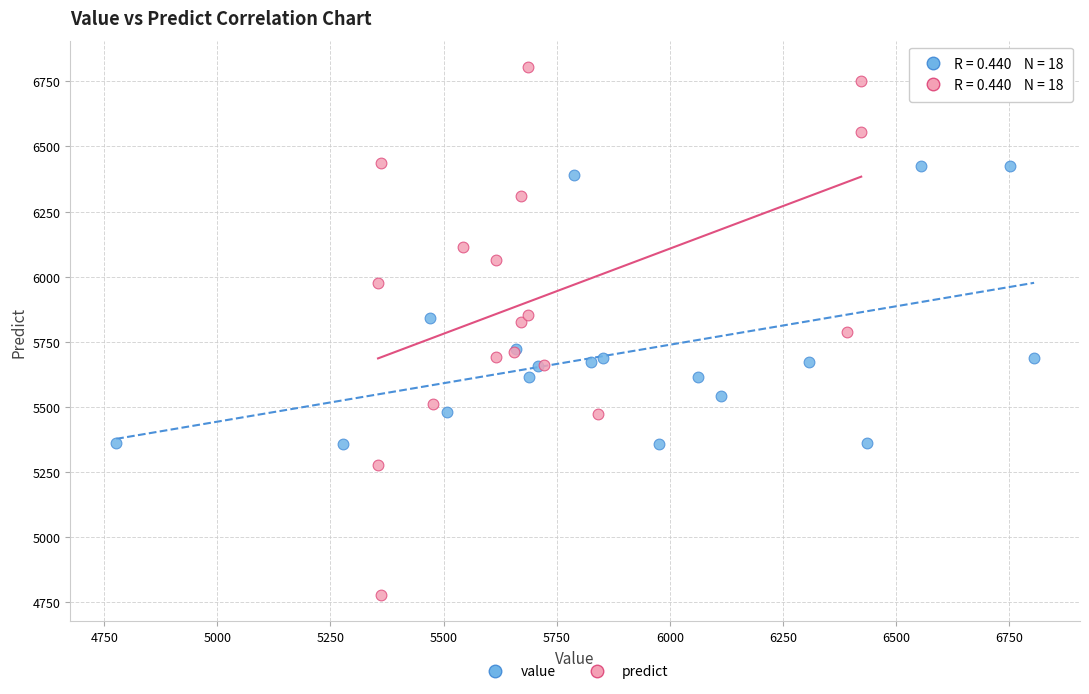

Which series reaches the maximum Y coordinate?

predict